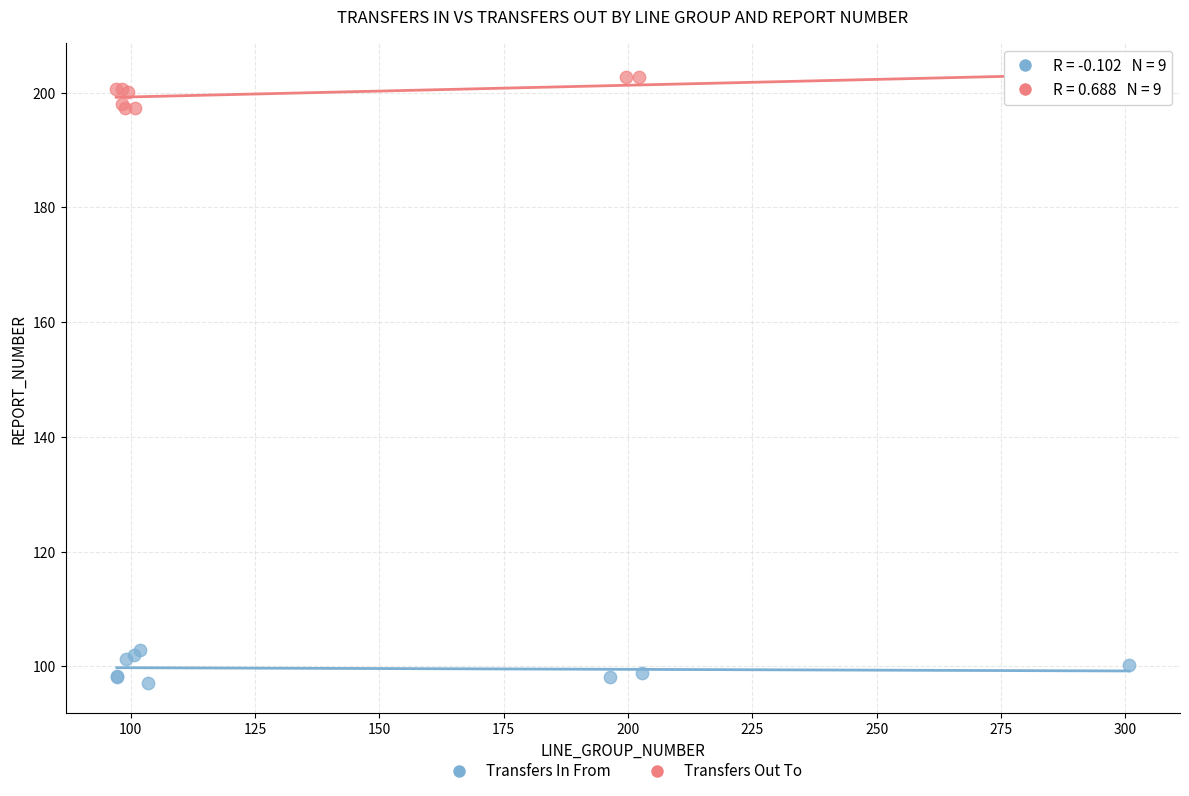

Which series contains the lowest Y value?

Transfers In From